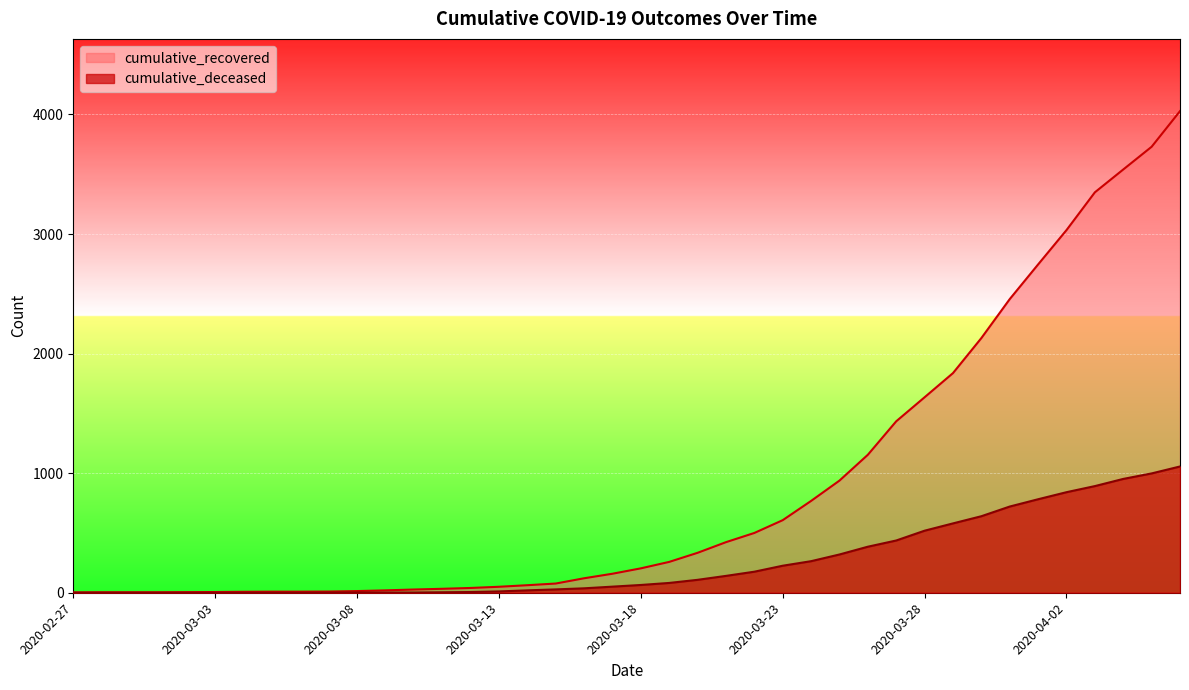

What position from the right is 2020-03-08?

30